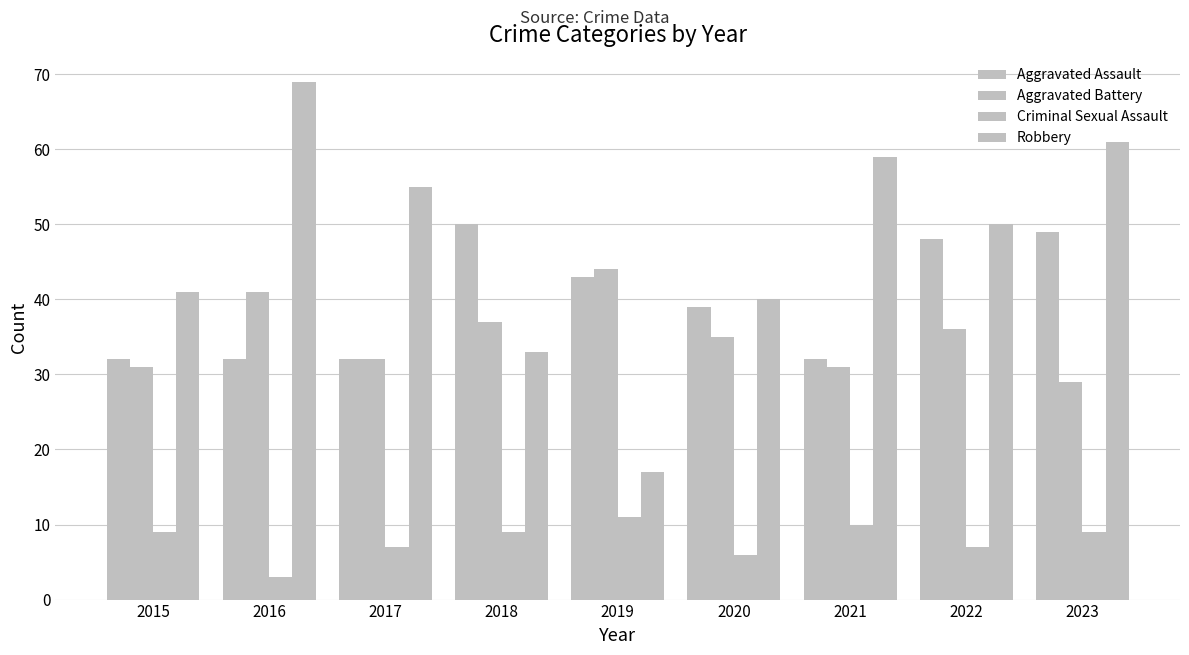

Which series changed the most between 2019 and 2021?

Robbery